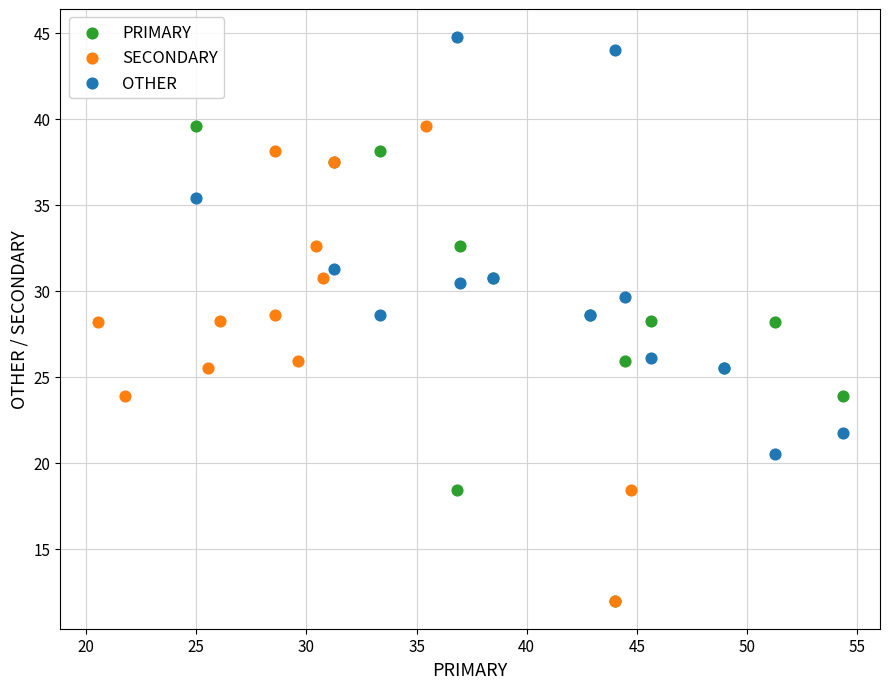

Which series reaches the maximum Y coordinate?

OTHER